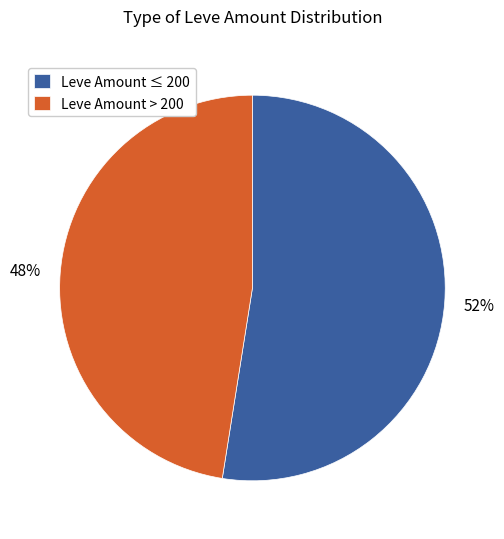

Does any single category account for the majority?

Yes